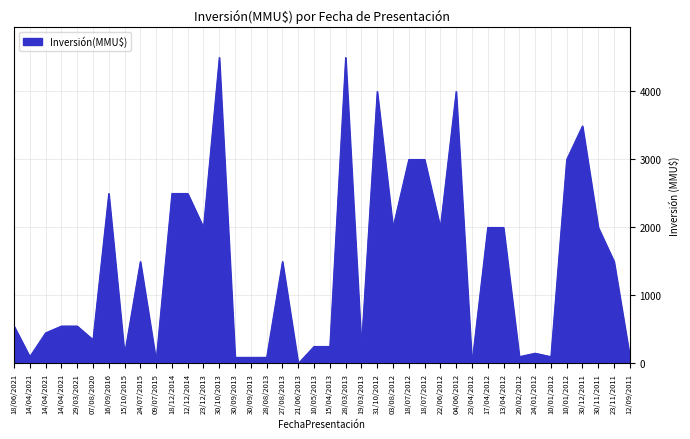

Reading left to right, transcribe all the data shown in this chart.

18/06/2021=550	14/04/2021=100	14/04/2021=450	14/04/2021=550	29/03/2021=550	07/08/2020=350	16/09/2016=2500	15/10/2015=134	24/07/2015=1500	09/07/2015=40	18/12/2014=2500	12/12/2014=2500	23/12/2013=2000	30/10/2013=4500	30/09/2013=90	30/09/2013=90	28/08/2013=90	27/08/2013=1500	21/06/2013=0	10/05/2013=250	15/04/2013=250	28/03/2013=4500	19/03/2013=250	31/10/2012=4000	03/08/2012=2000	18/07/2012=3000	18/07/2012=3000	22/06/2012=2000	04/06/2012=4000	23/04/2012=0	17/04/2012=2000	13/04/2012=2000	20/02/2012=100	24/01/2012=151	10/01/2012=100	10/01/2012=3000	30/12/2011=3493	30/11/2011=2000	23/11/2011=1500	12/09/2011=100